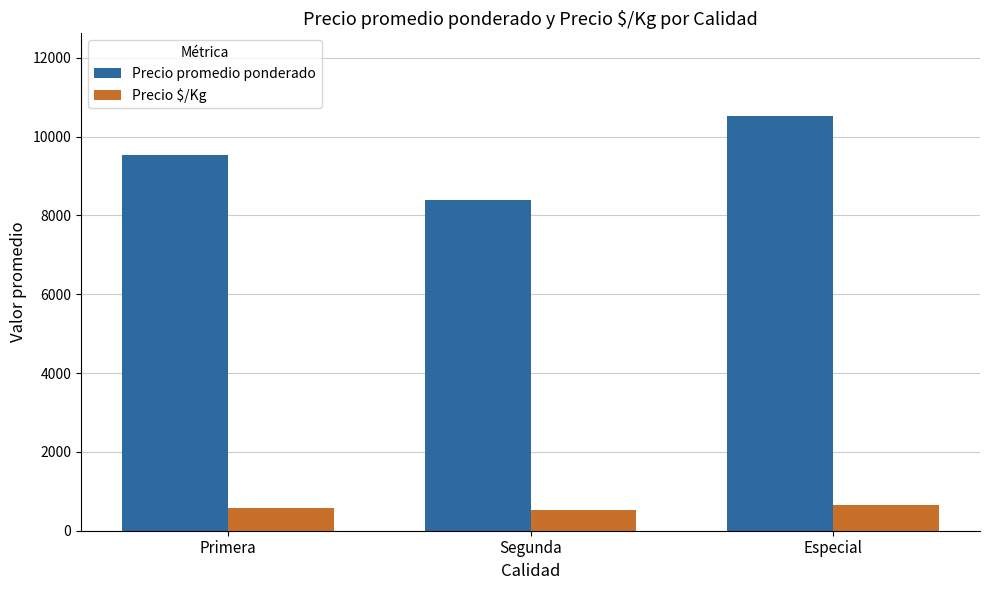

Reading left to right, transcribe all the data shown in this chart.

Precio promedio ponderado: 9532	8393	10518
Precio $/Kg: 589	519	657